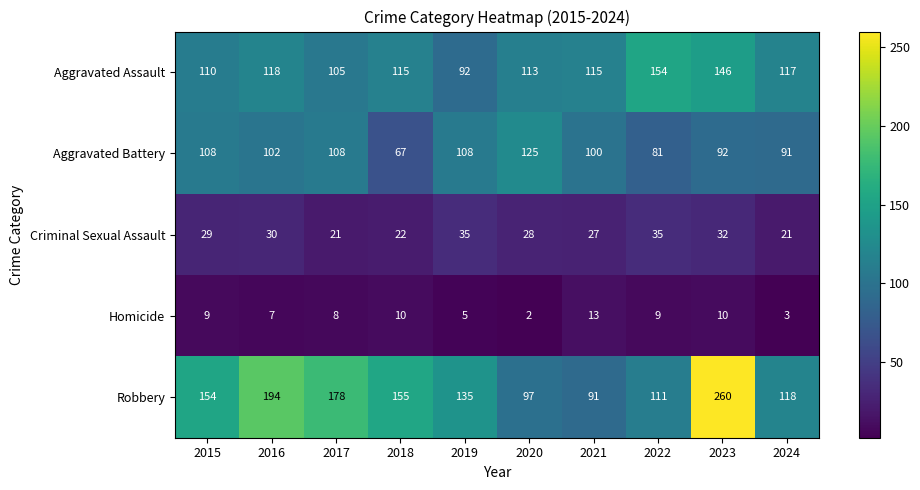

What is the spread (max minus min) of values at 2016?

187